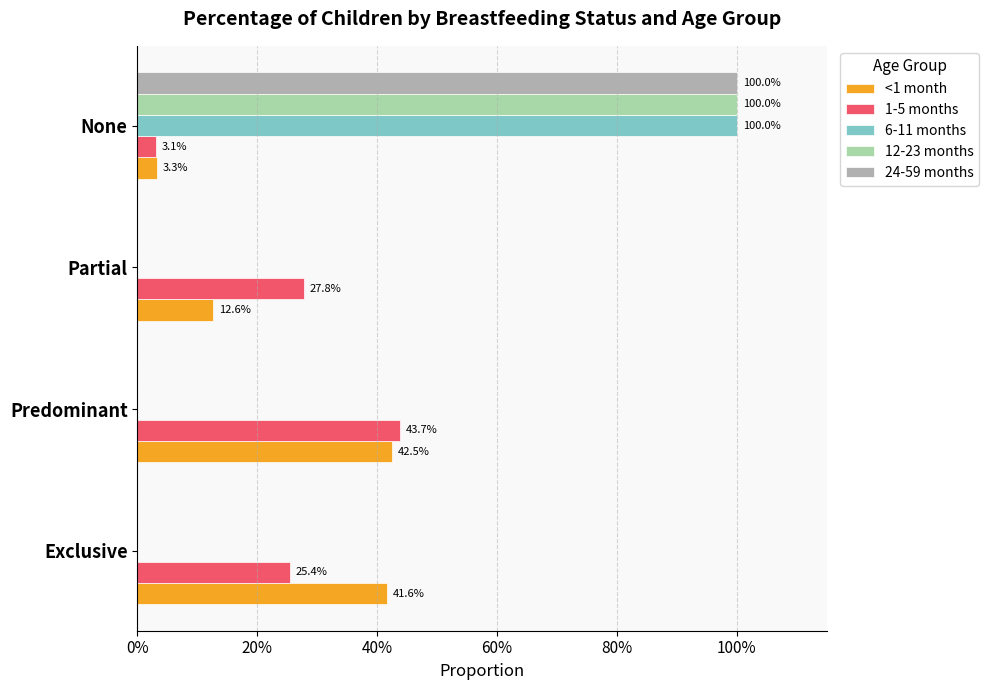

Which series has the largest range (max minus min)?

6-11 months